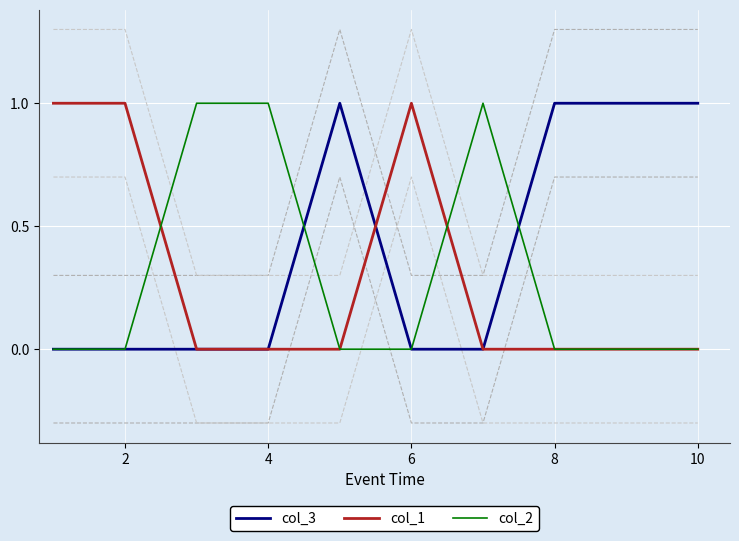

Is it true that col_3 equals 0 at 6?

True